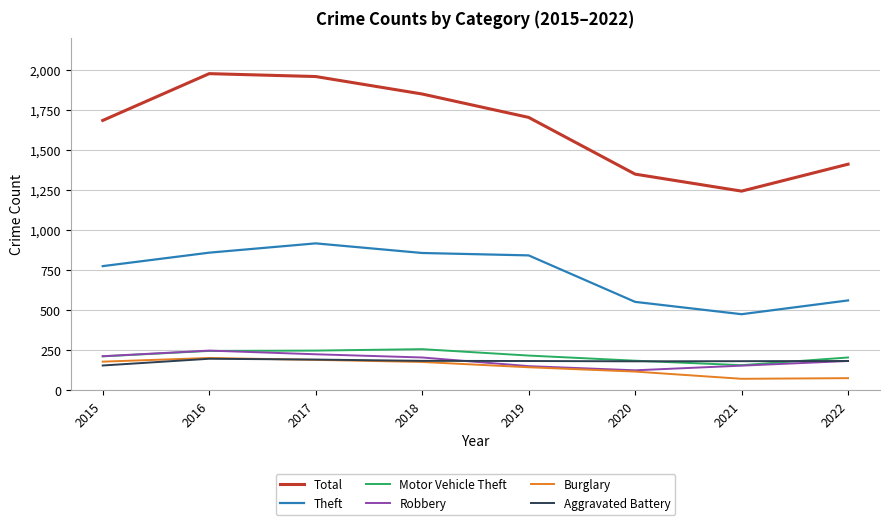

How many interior local valleys does the Robbery series have?

1